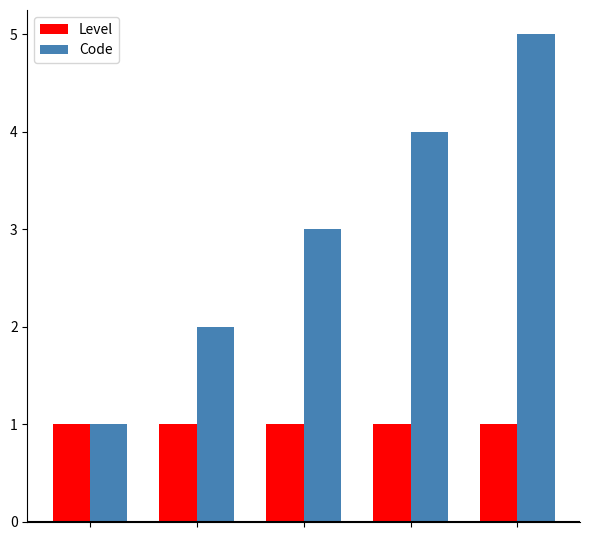

List the series in order of their overall mean, highest first.

Code, Level